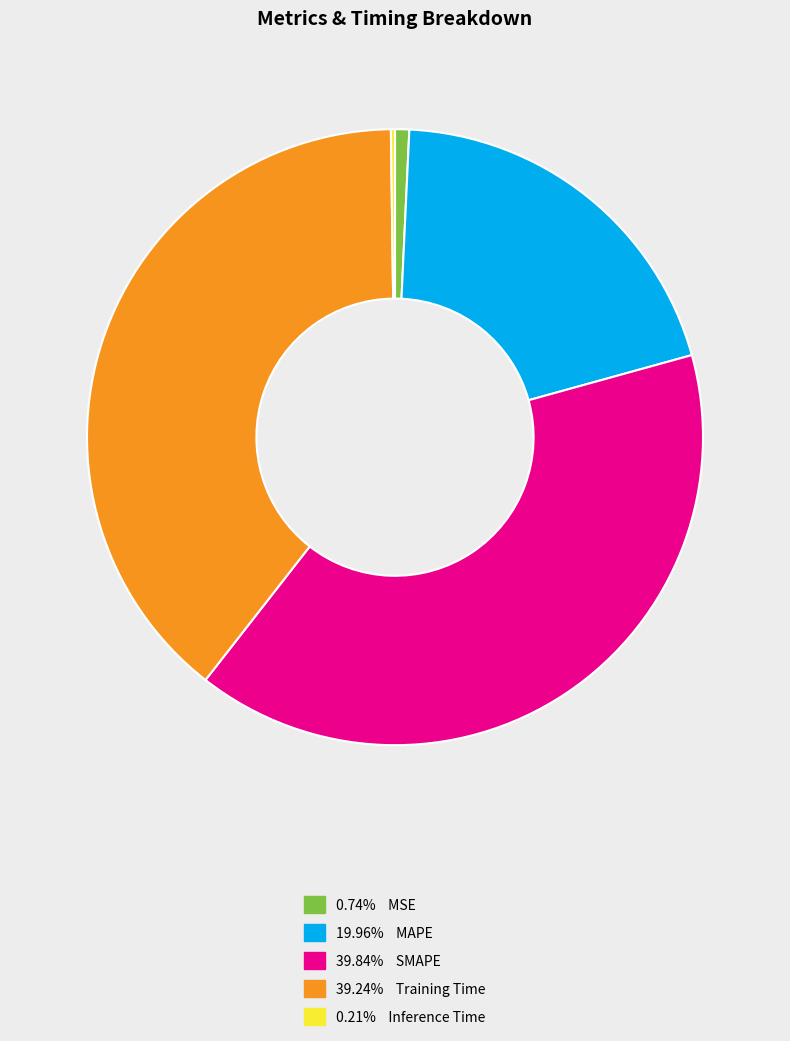

Is there any slice that represents more than half of the pie?

No